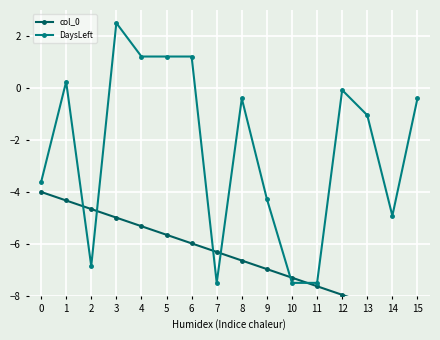

At which category does DaysLeft reach its first local valley?

2